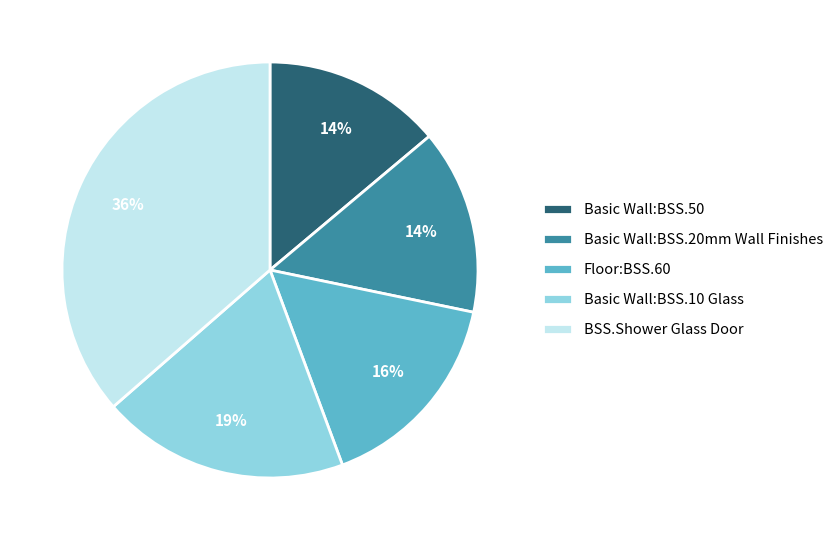

How many segments does this pie chart have?

5